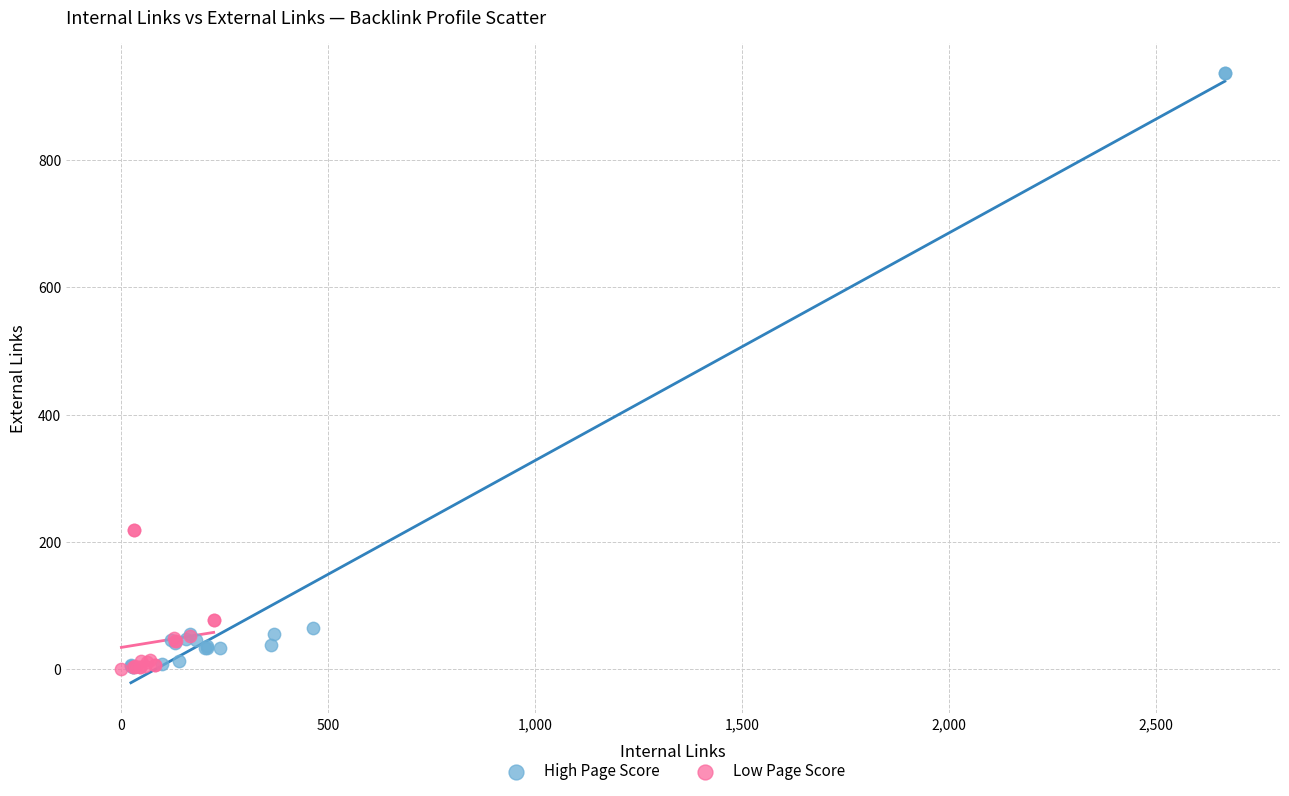

Which series contains the highest Y value?

High Page Score